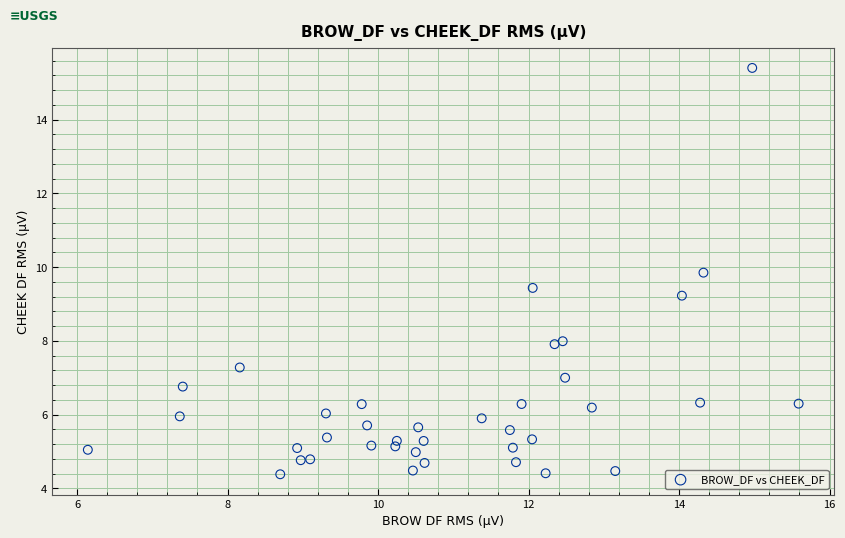

What is the range of Y values (max minus min)?

11.0